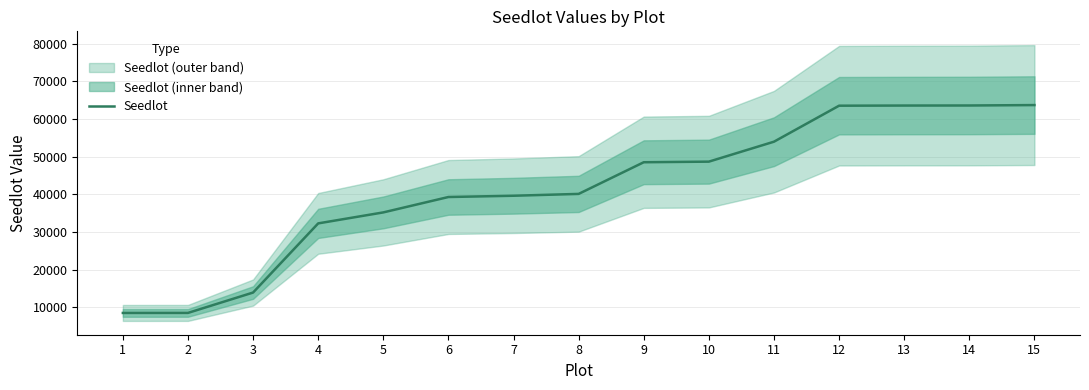

True or false: there are more than 2 points higher than both neighbors.

False